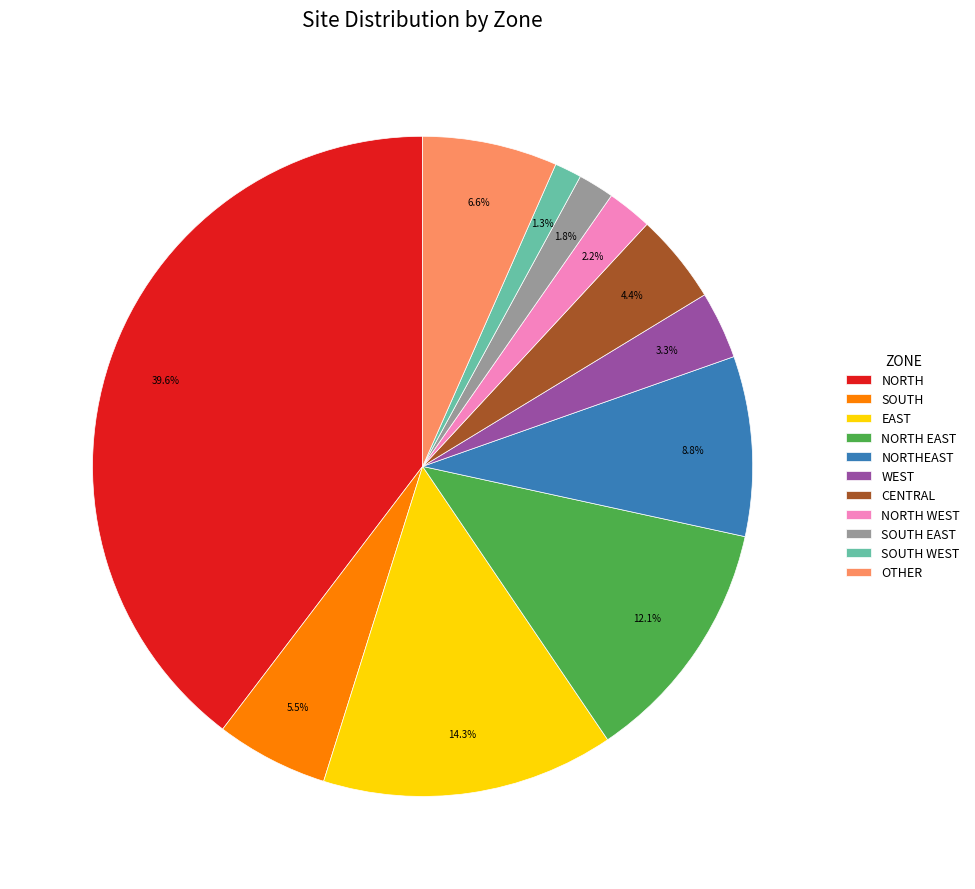

Which has a higher value, SOUTH EAST or CENTRAL?

CENTRAL